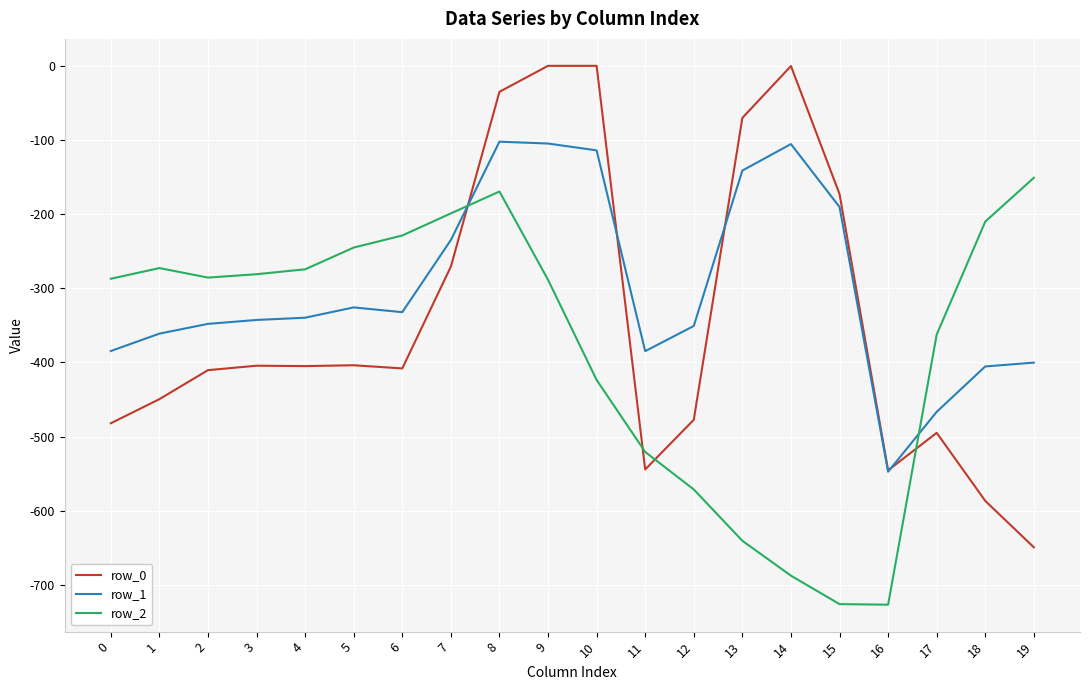

Between which two adjacent categories do row_2 and row_0 first intersect?

7 and 8